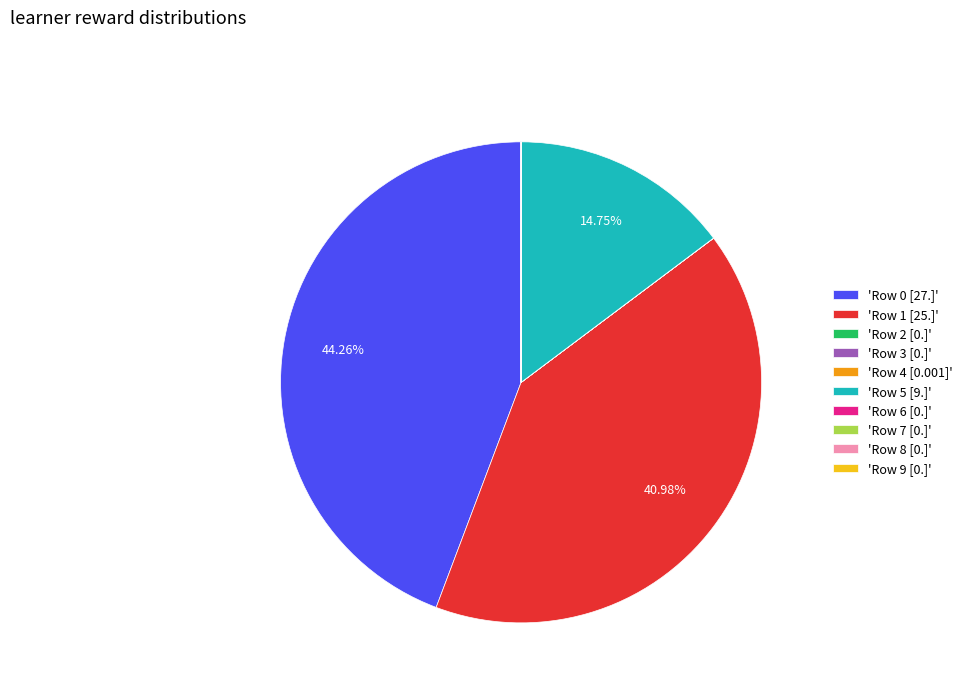

Is there any slice that represents more than half of the pie?

No